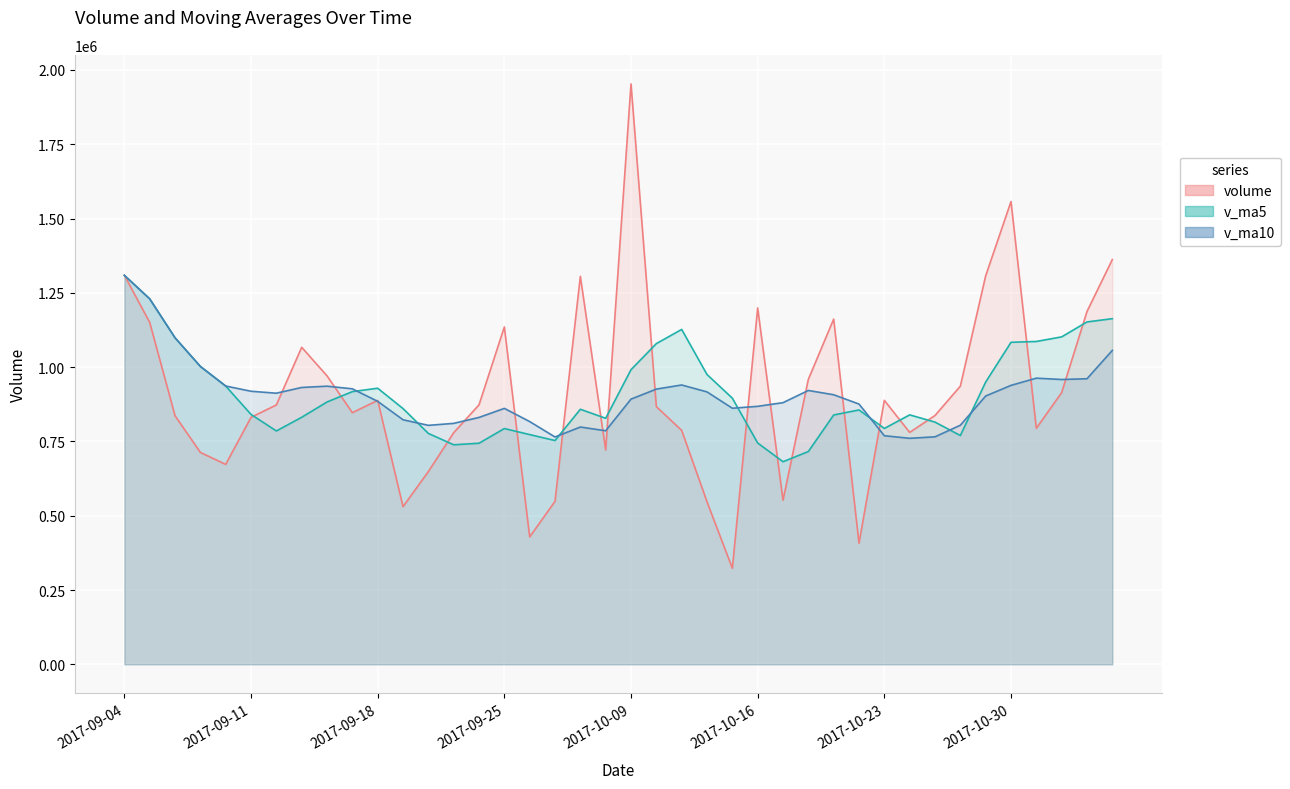

Which series has the largest total across all categories?

v_ma5